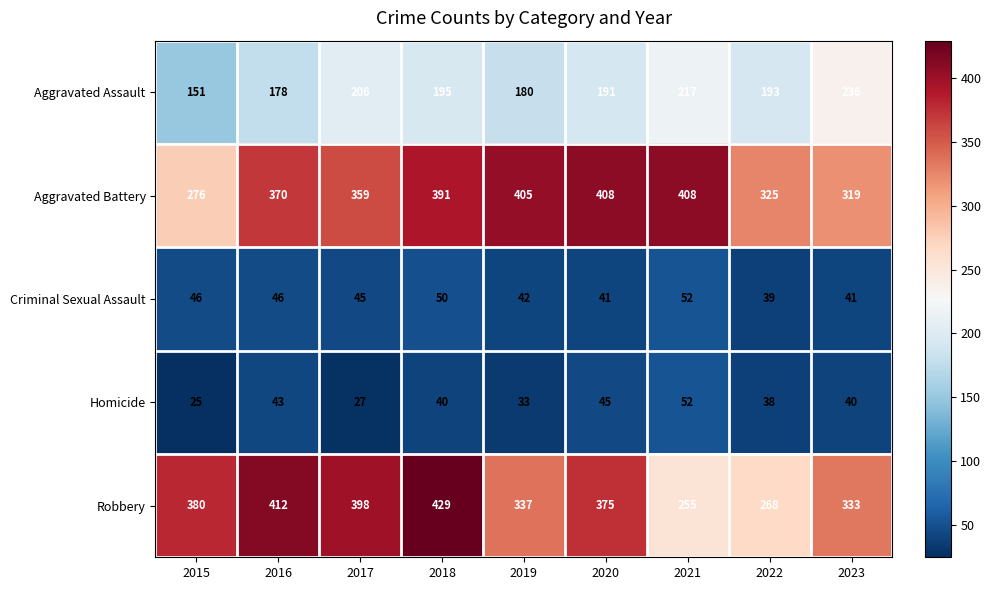

At 2020, list the series in order from largest to smallest.

Aggravated Battery, Robbery, Aggravated Assault, Homicide, Criminal Sexual Assault